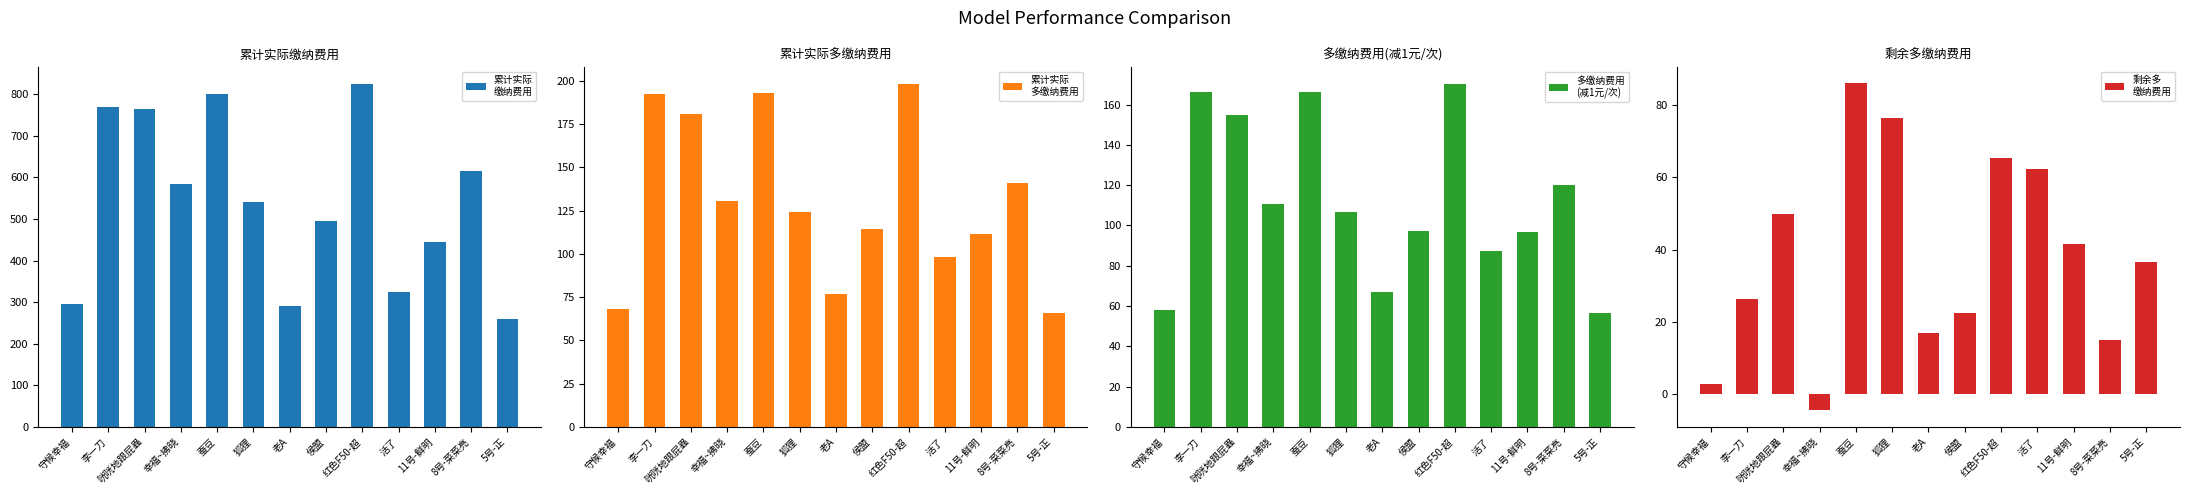

What is the label of the 13th bar from the right?

守候幸福